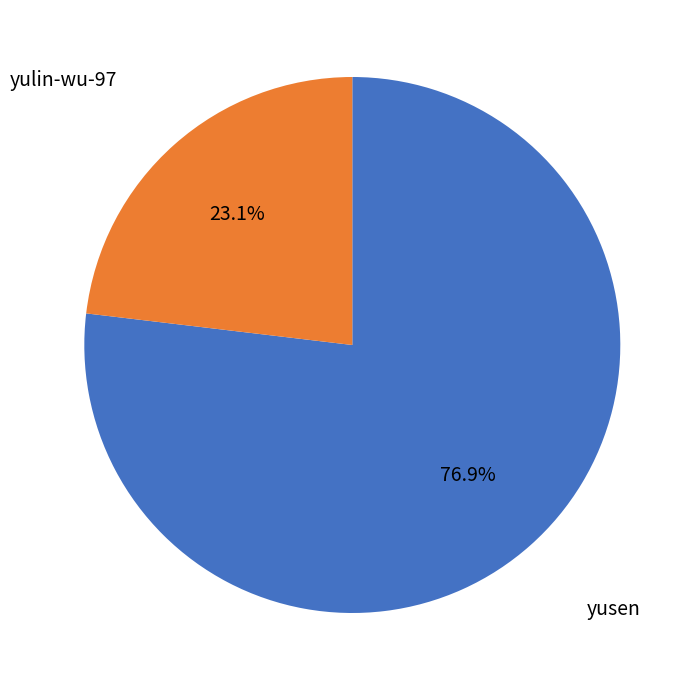

Is there a majority slice in this chart?

Yes